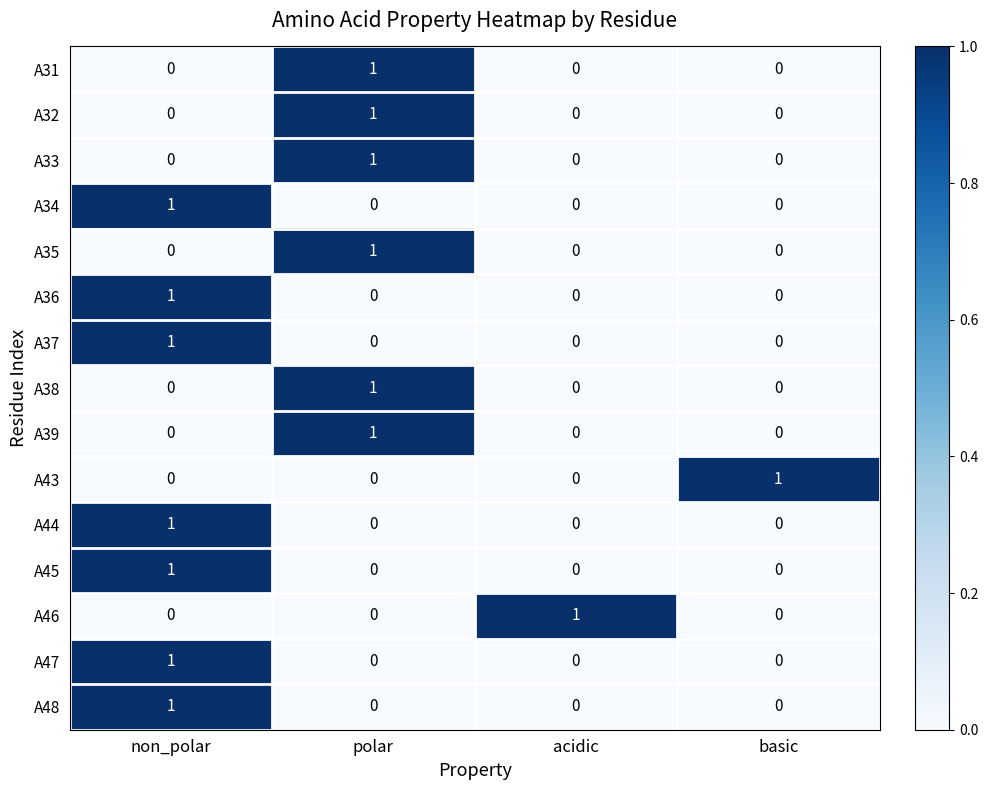

How many distinct data groups are displayed?

15